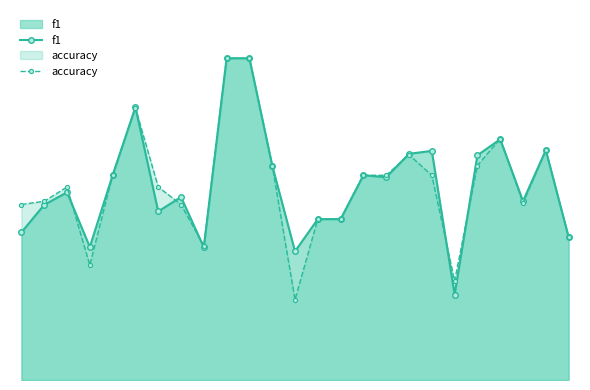

What is the value of the f1 point at the 25th from the left?

0.4